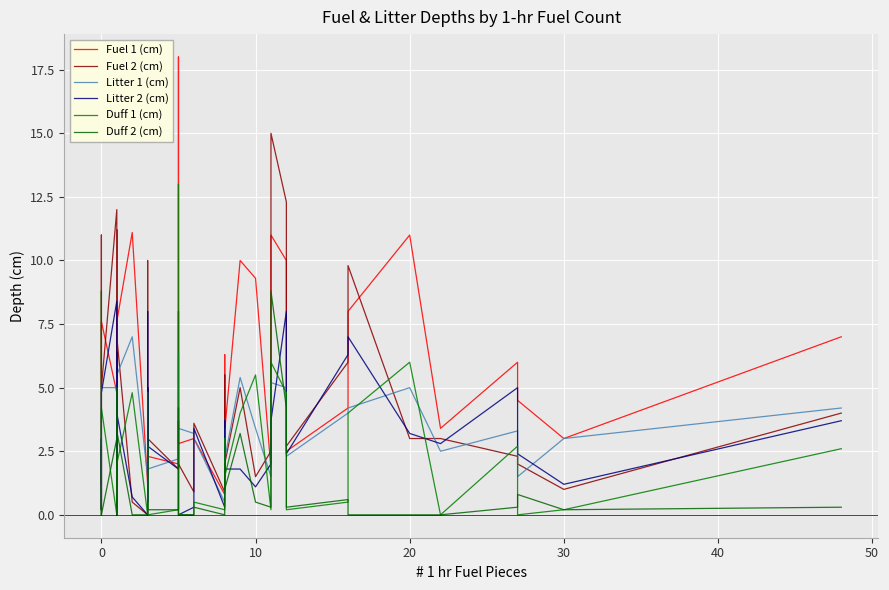

Which series has the widest spread of values?

Fuel 1 (cm)